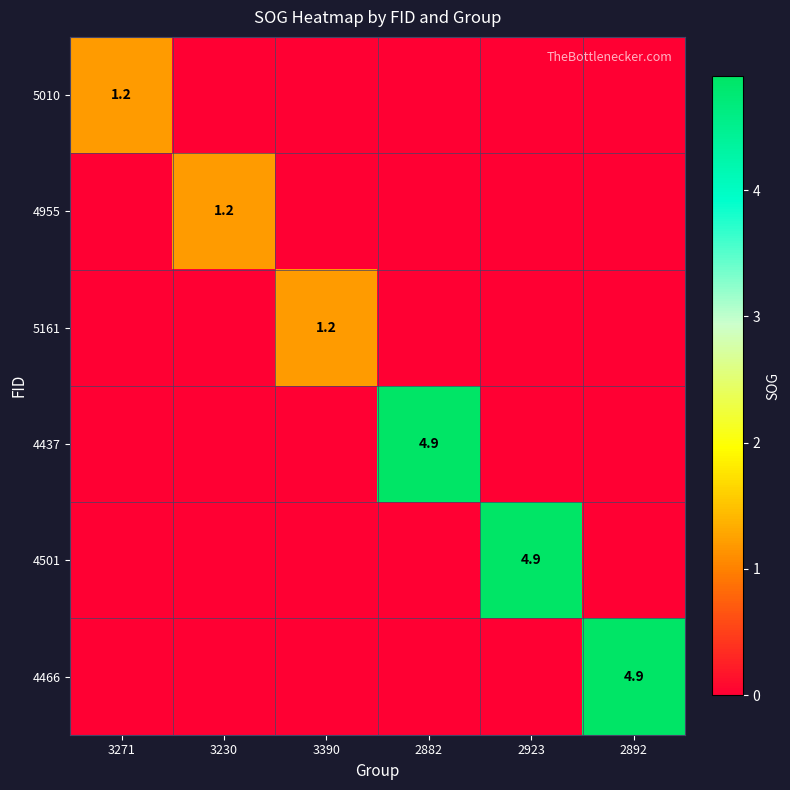

The 4501 series shows 8.3 at 2923. True or false?

False